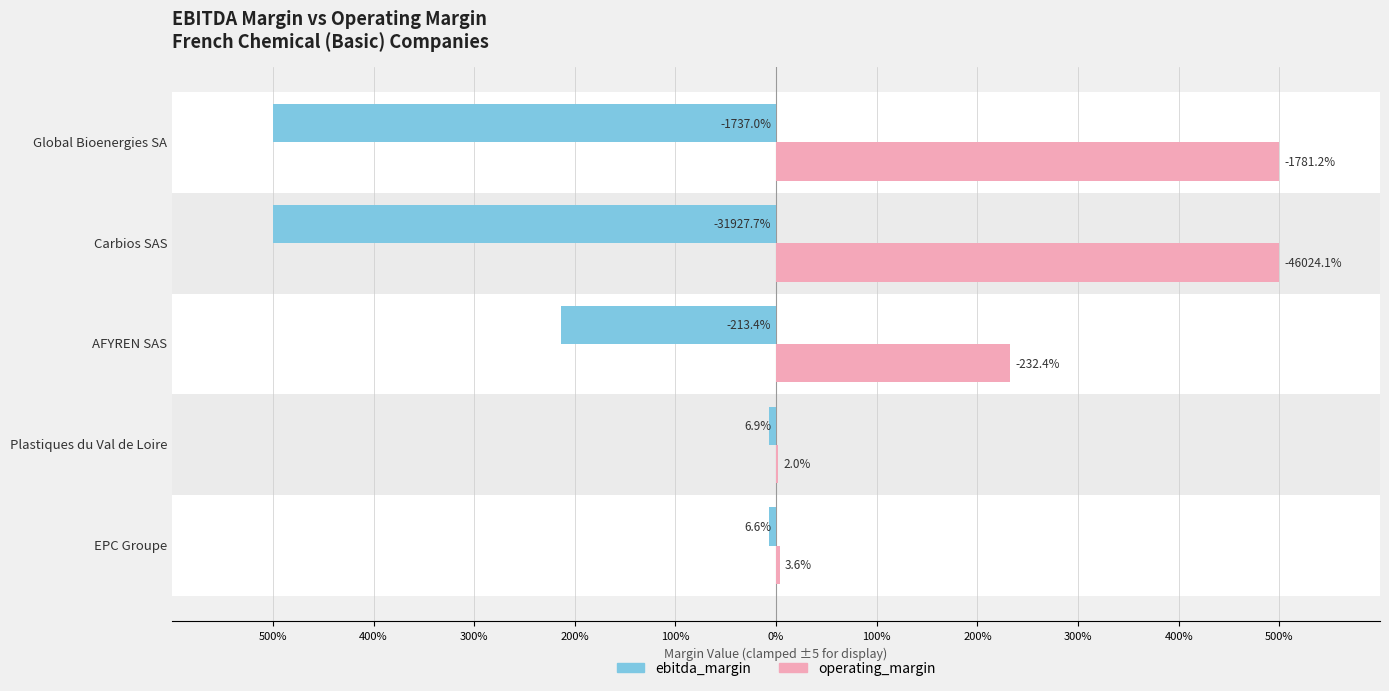

The operating_margin series shows 5.0 at Carbios SAS. True or false?

True